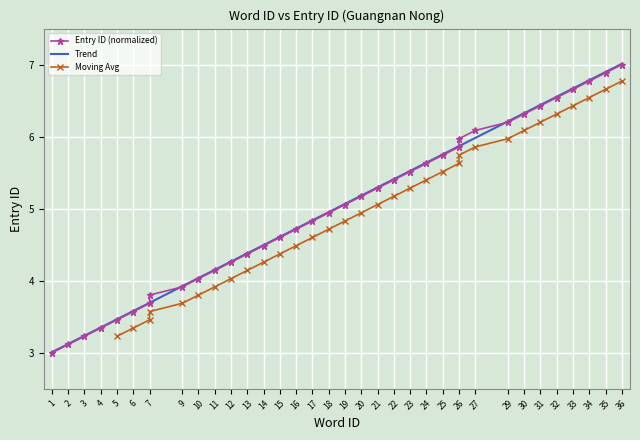

The chart shows a value of 11.6 at 32. True or false?

False